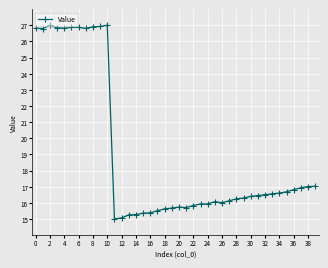

True or false: there are more than 1 points higher than both neighbors.

True